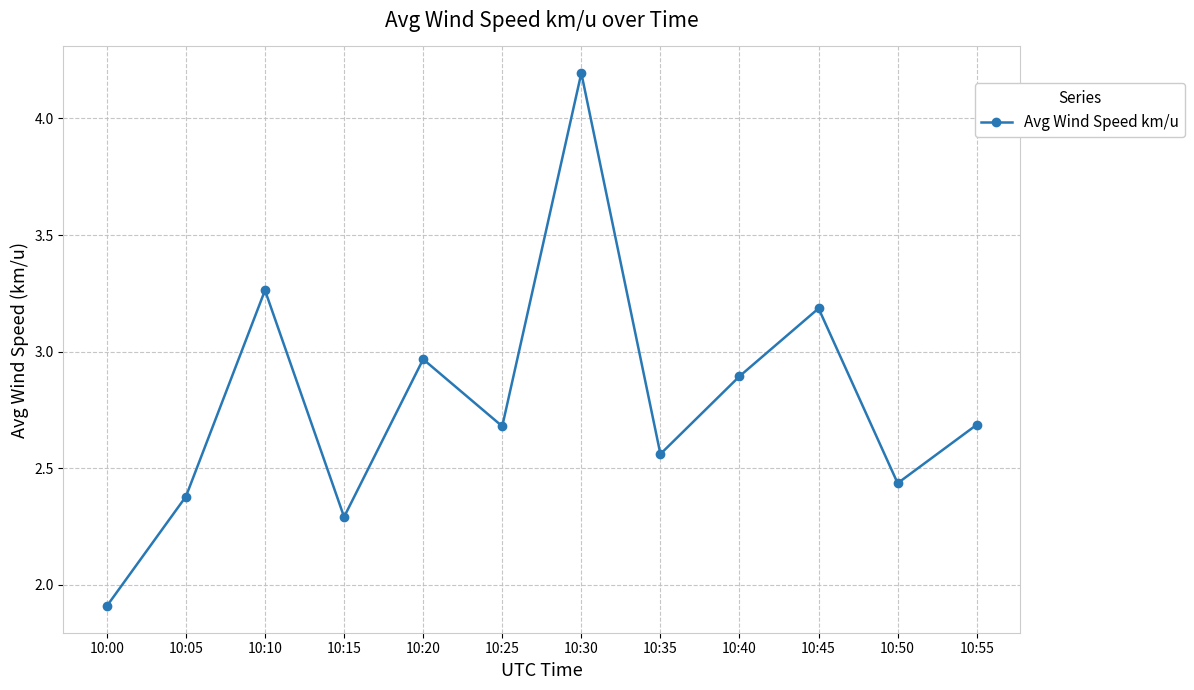

Is this an area chart (filled region under the line)?

No